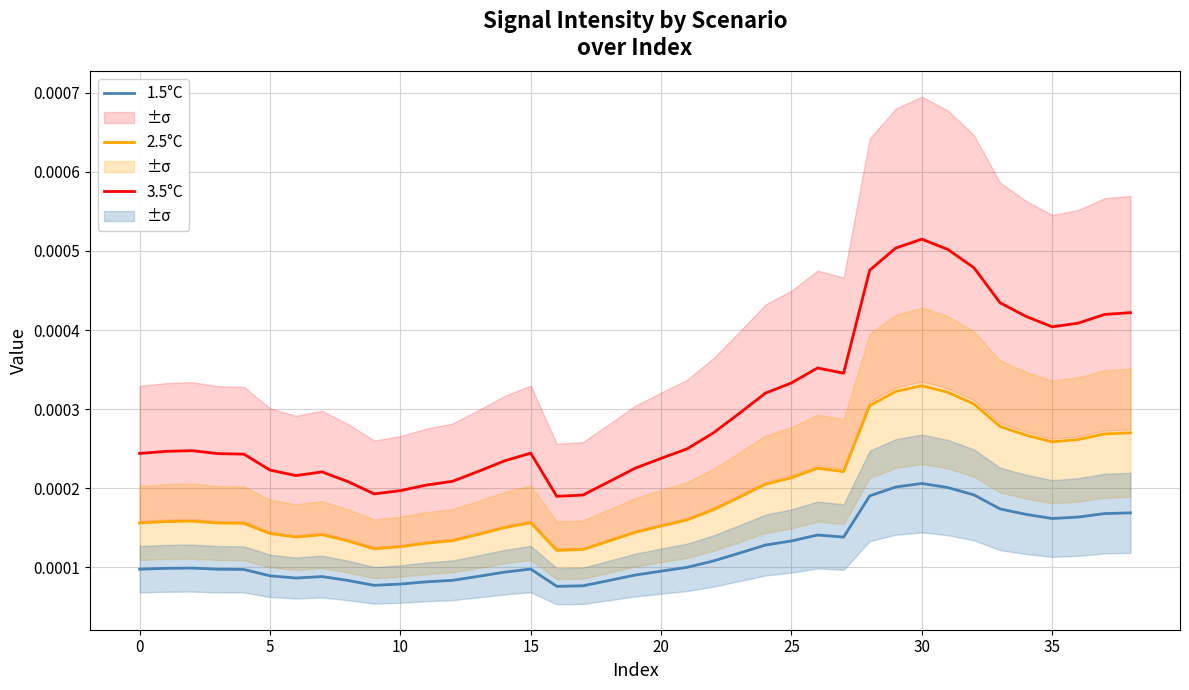

What is the label of the 16th point from the right?

23